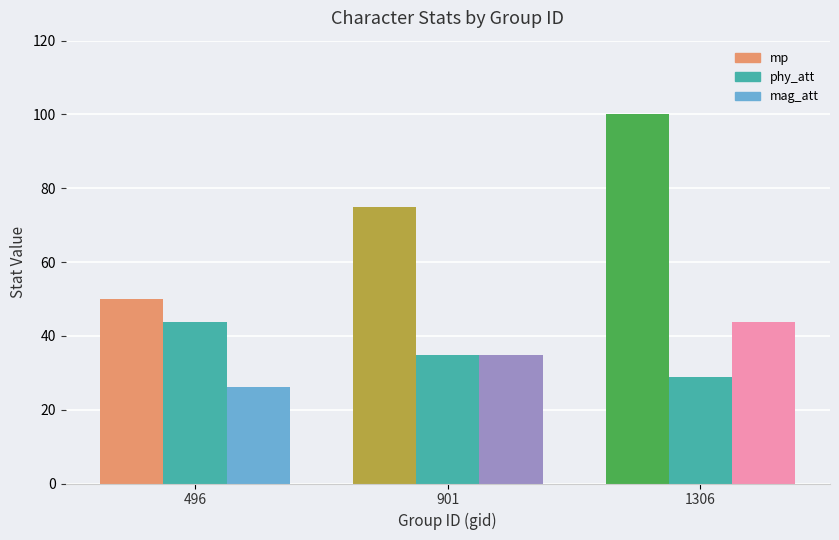

Reading left to right, what are all the values shown in this chart?

mp: 496=50.0	901=75.0	1306=100.0
phy_att: 496=43.6	901=34.9	1306=28.8
mag_att: 496=26.2	901=34.9	1306=43.6